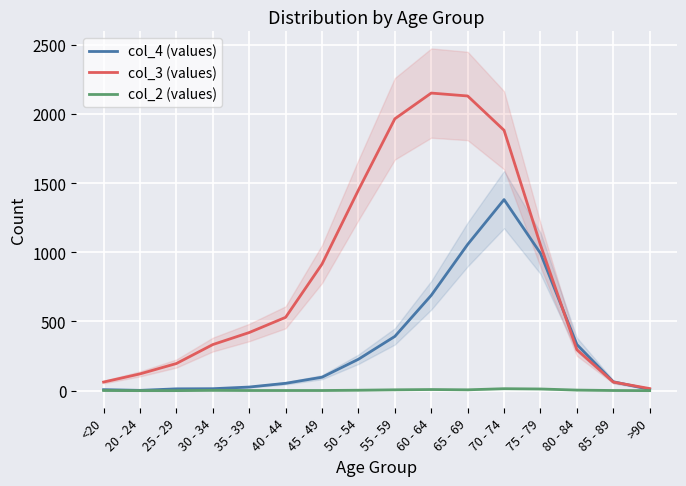

Which series changed the most between <20 and 65 - 69?

col_3 (values)